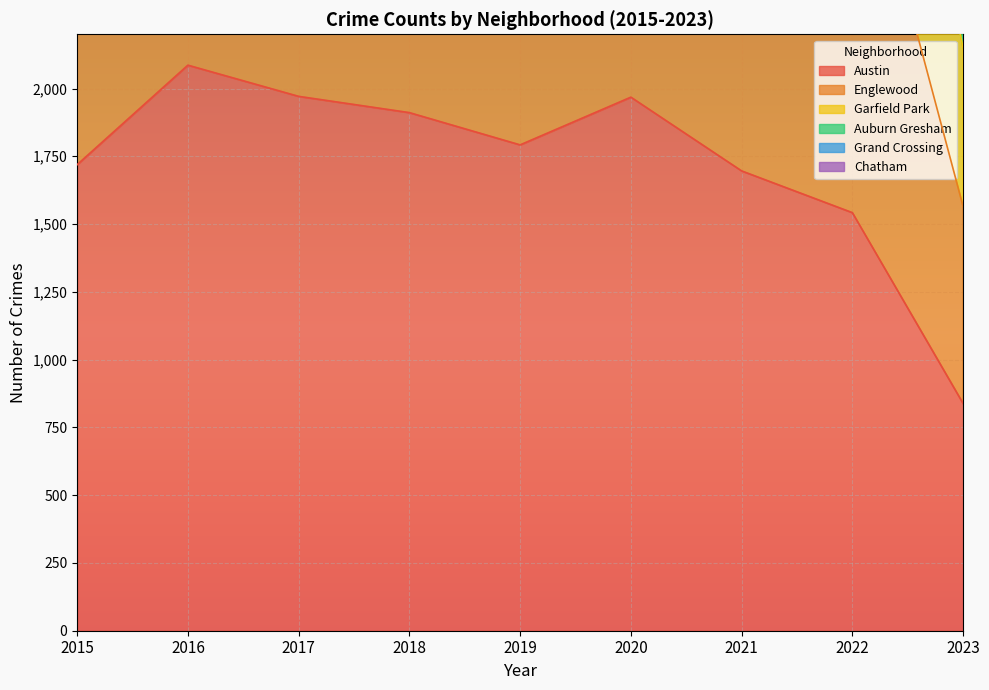

At which category does Austin reach its first local peak?

2016